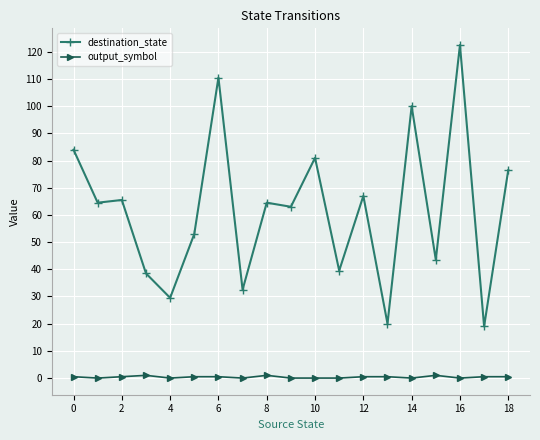

Which series has the largest total across all categories?

destination_state